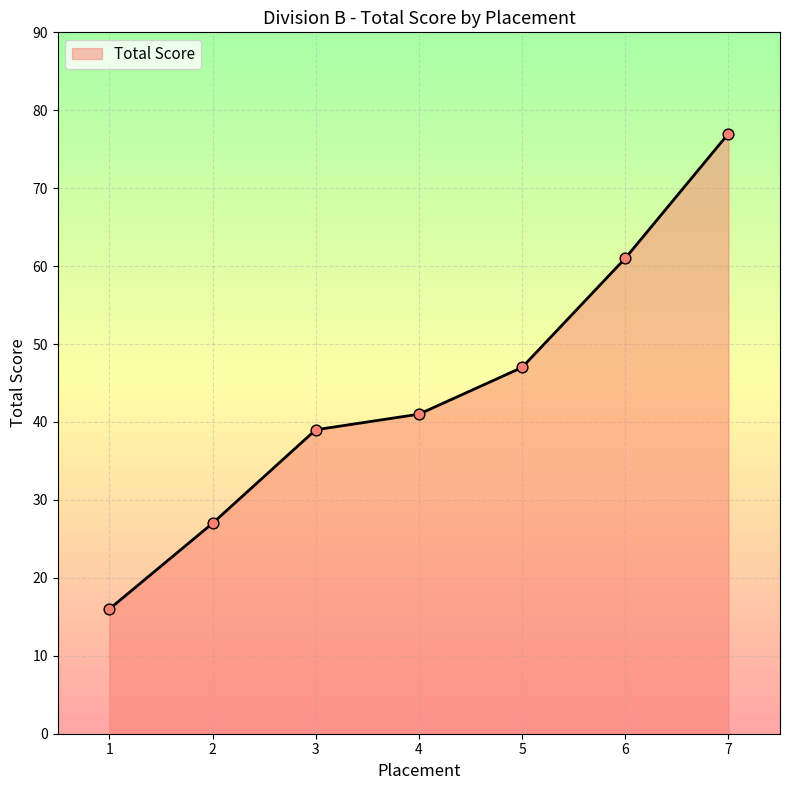

Which has a higher value, 1 or 5?

5